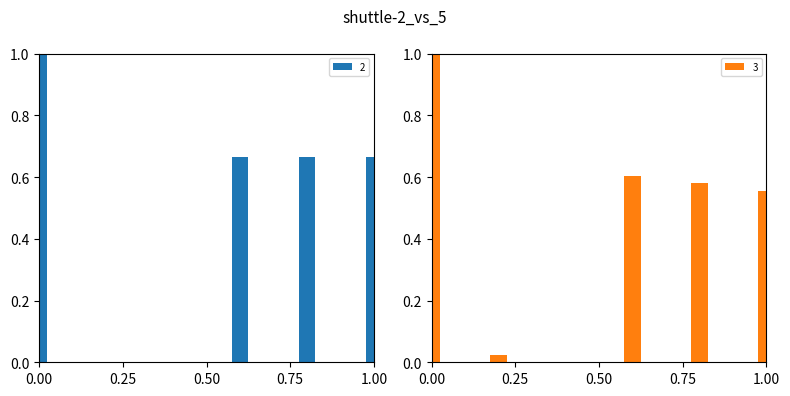

How many values in the 3 series exceed 0?

5